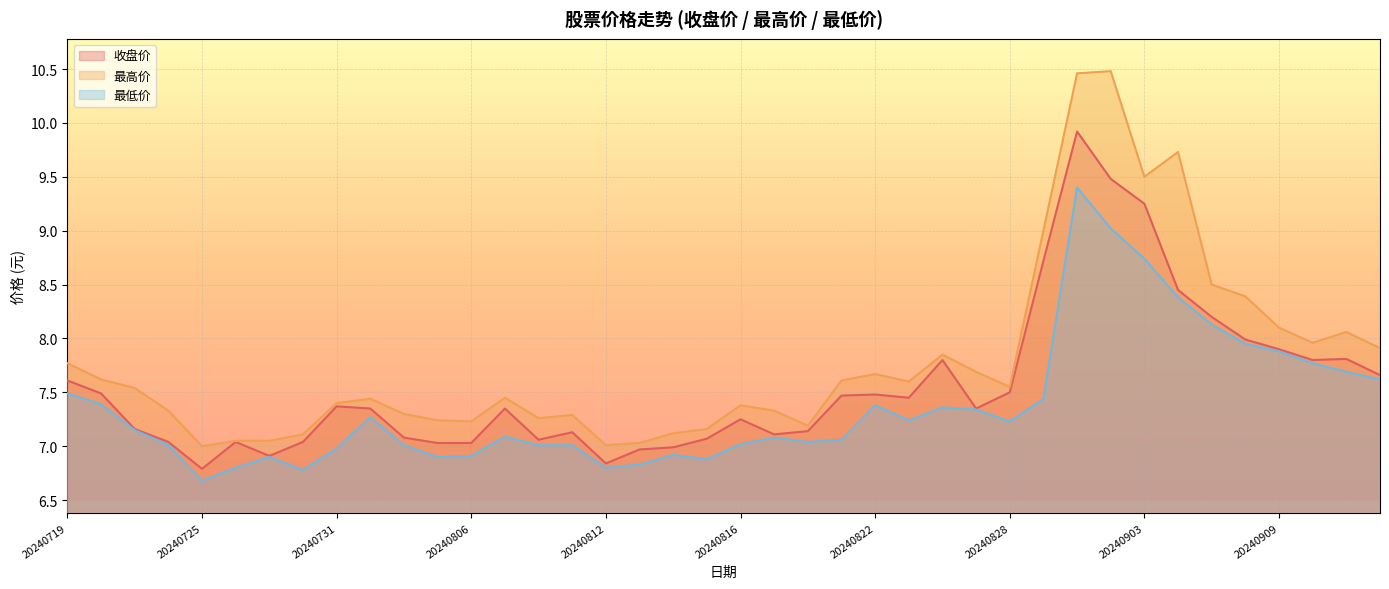

What is the difference between the second highest and second lowest values in the 最低价 series?

2.2